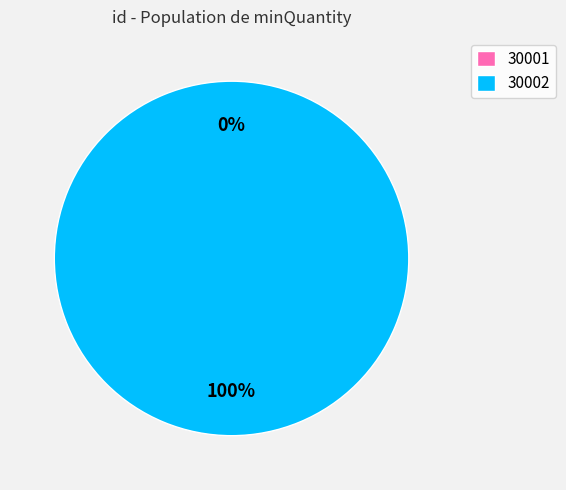

Which slice is the largest?

30002